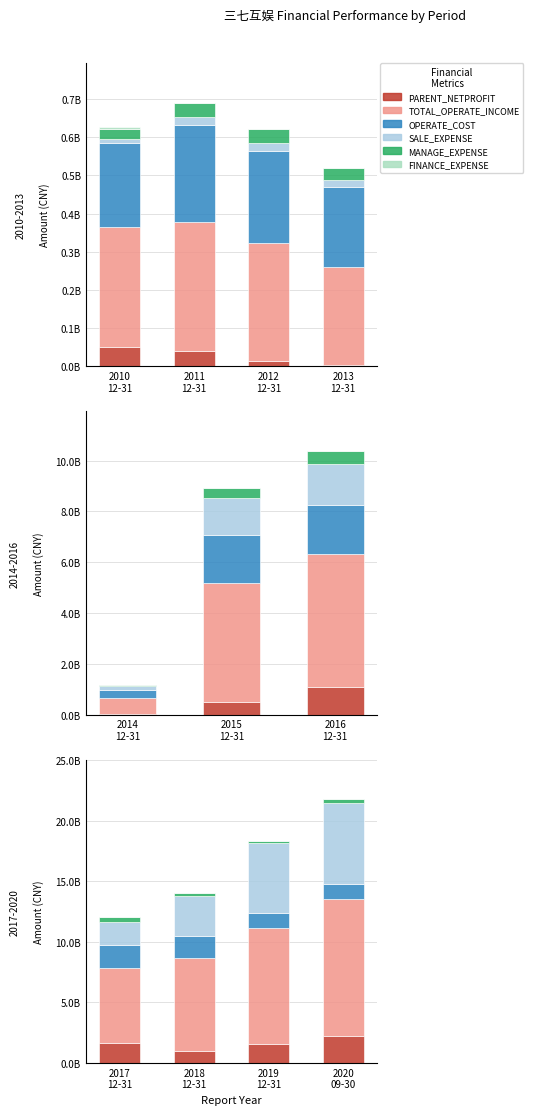

Between 2018 12-31 and 2017 12-31, which is larger?

2017 12-31